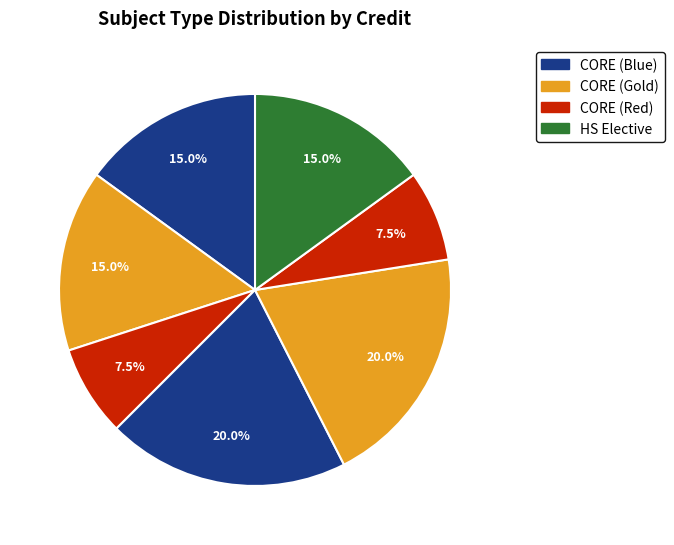

How many slices are in this pie chart?

7